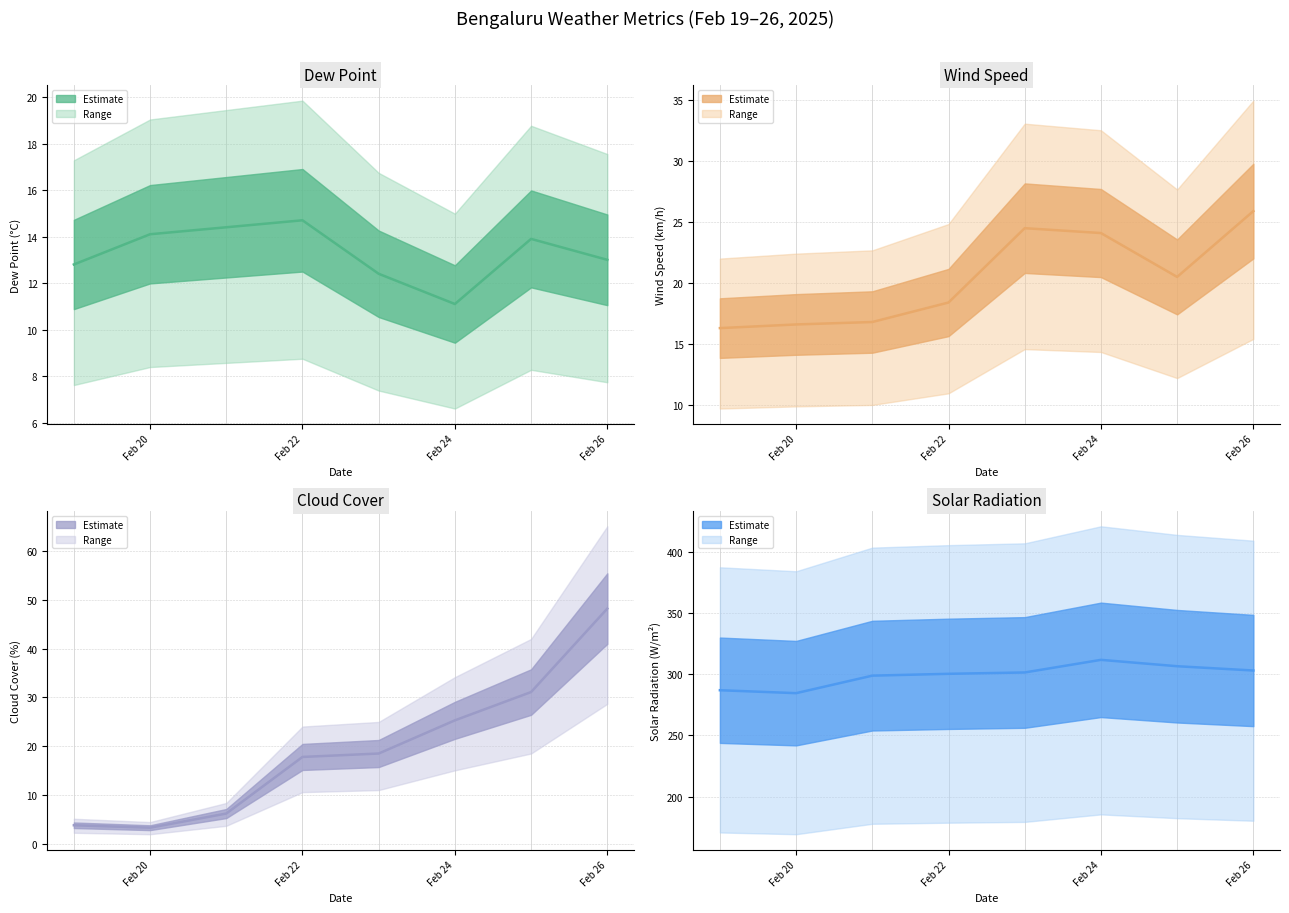

True or false: solarradiation has more than 1 points higher than both neighbors.

False